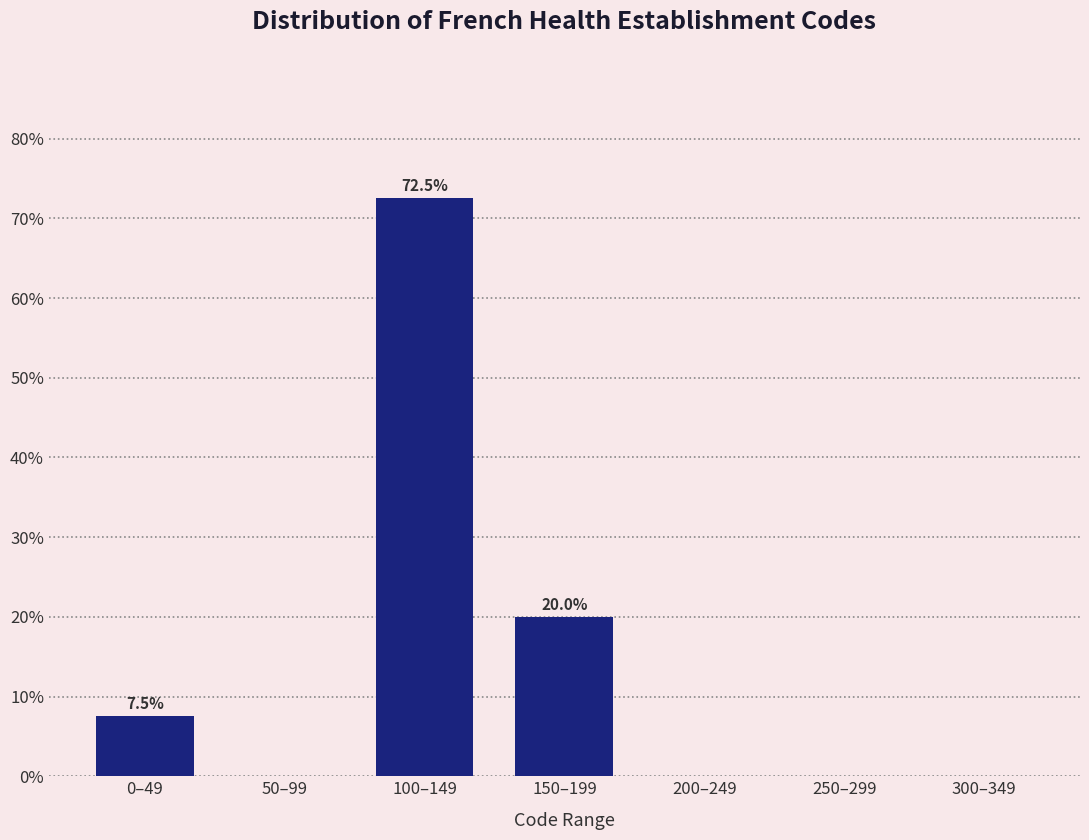

Reading right to left, transcribe all the data shown in this chart.

300–349=0.0	250–299=0.0	200–249=0.0	150–199=20.0	100–149=72.5	50–99=0.0	0–49=7.5